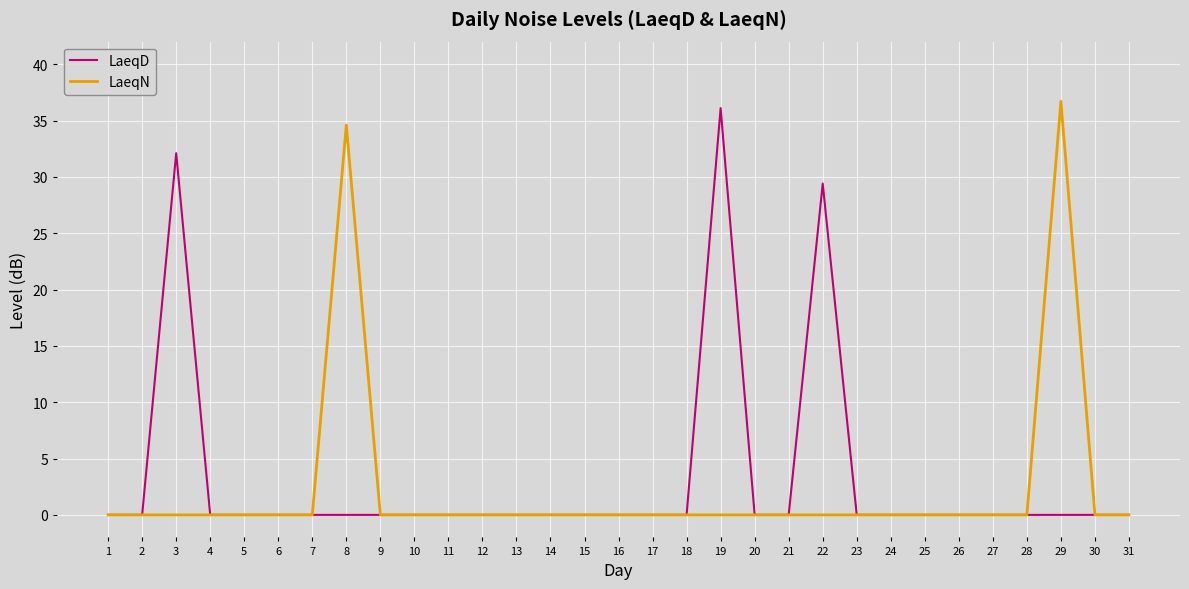

Reading right to left, extract all data points from this chart.

LaeqD: 31=0.0	30=0.0	29=0.0	28=0.0	27=0.0	26=0.0	25=0.0	24=0.0	23=0.0	22=29.4	21=0.0	20=0.0	19=36.1	18=0.0	17=0.0	16=0.0	15=0.0	14=0.0	13=0.0	12=0.0	11=0.0	10=0.0	9=0.0	8=0.0	7=0.0	6=0.0	5=0.0	4=0.0	3=32.1	2=0.0	1=0.0
LaeqN: 31=0.0	30=0.0	29=36.7	28=0.0	27=0.0	26=0.0	25=0.0	24=0.0	23=0.0	22=0.0	21=0.0	20=0.0	19=0.0	18=0.0	17=0.0	16=0.0	15=0.0	14=0.0	13=0.0	12=0.0	11=0.0	10=0.0	9=0.0	8=34.6	7=0.0	6=0.0	5=0.0	4=0.0	3=0.0	2=0.0	1=0.0